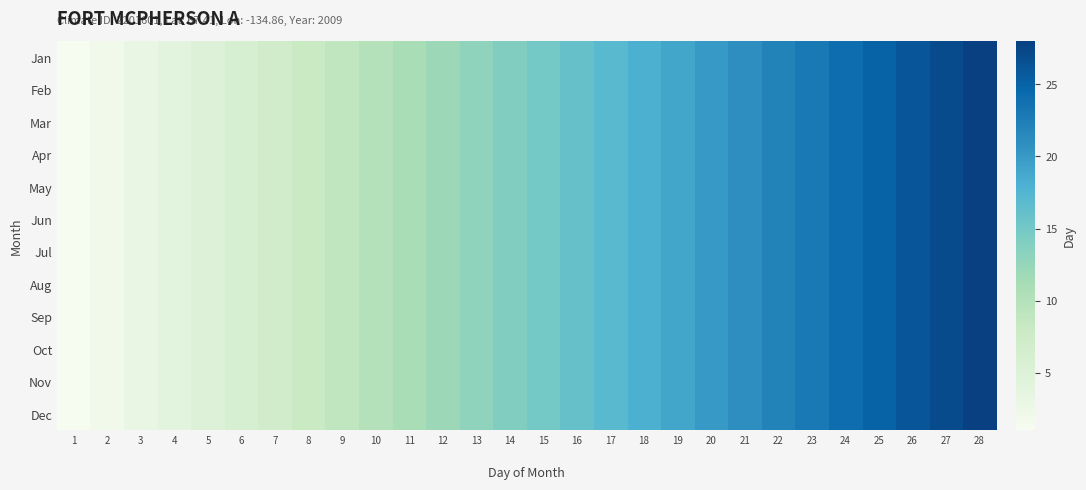

At how many categories does at least one series exceed 8?

20